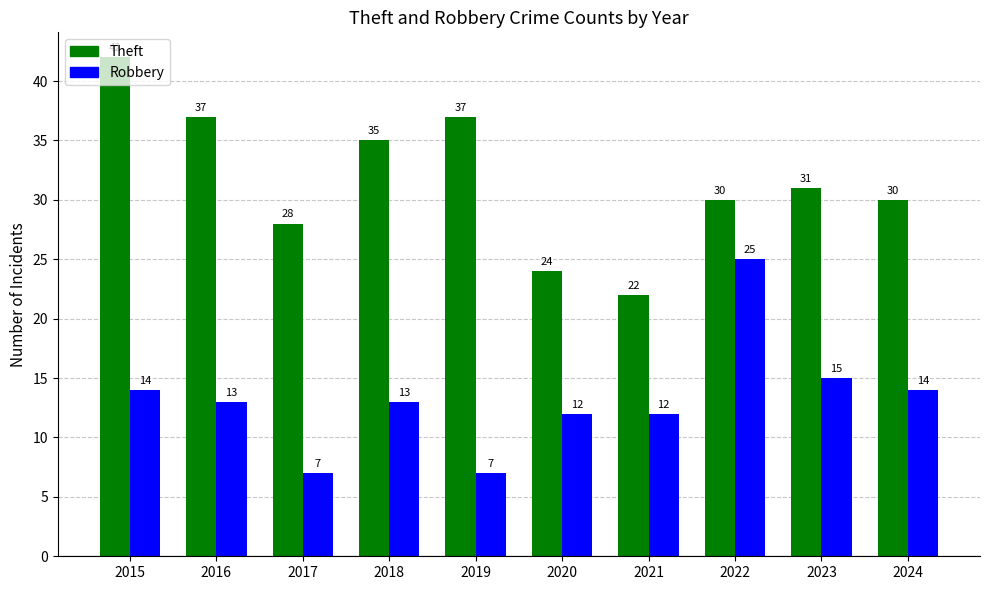

Which category has the highest value across all series?

2015